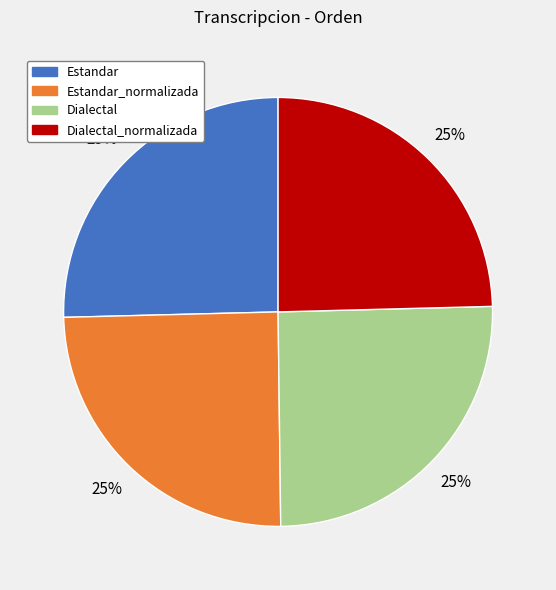

What is the ratio of the value at Dialectal_normalizada to the value at Dialectal?

1.0